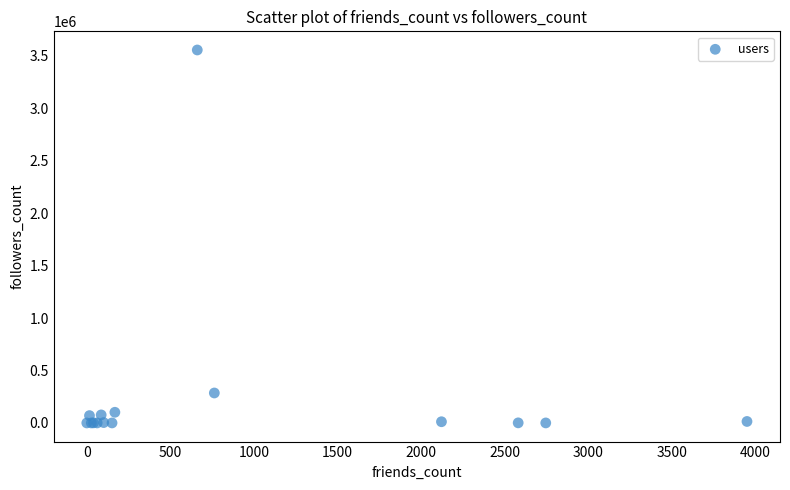

What Y value in the scatter plot is closest to 1777979?

285592